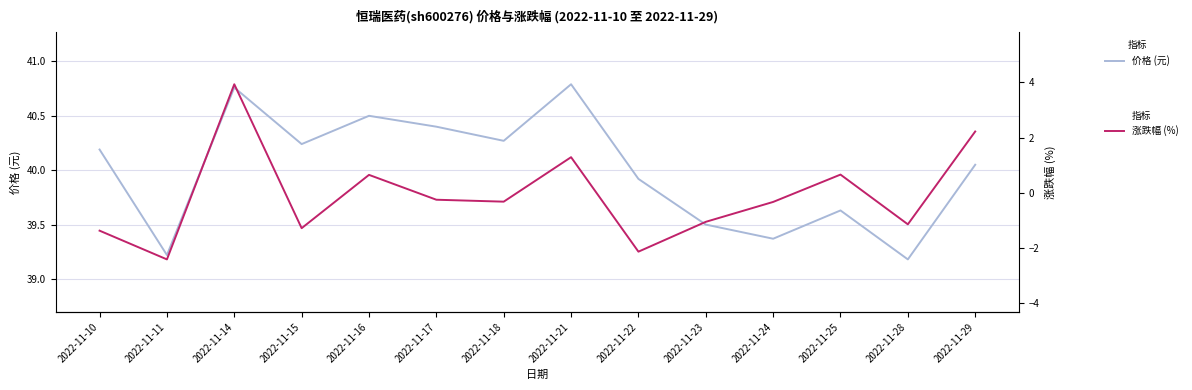

How many lines are shown in the chart?

2